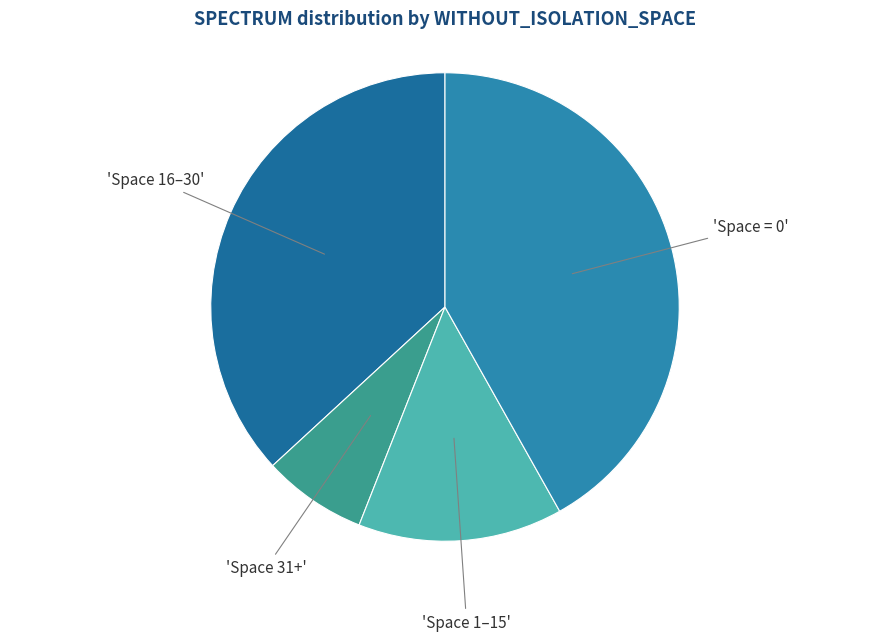

Count the number of slices in the pie.

4